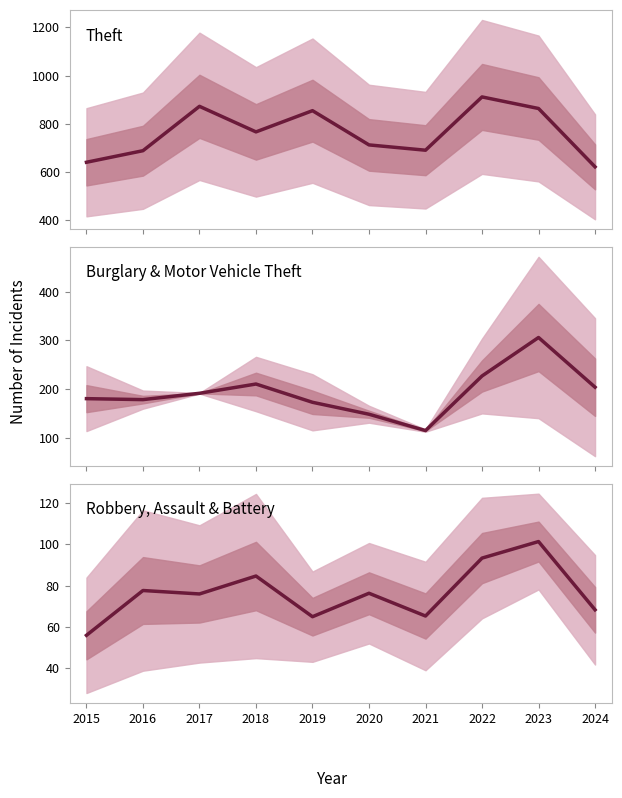

True or false: Theft and Burglary & Motor Vehicle Theft intersect in this chart.

False